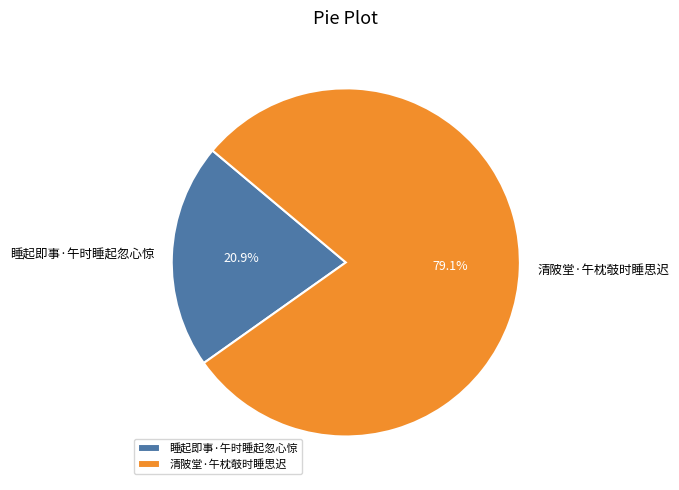

To the nearest percent, what is the average slice percentage?

50%